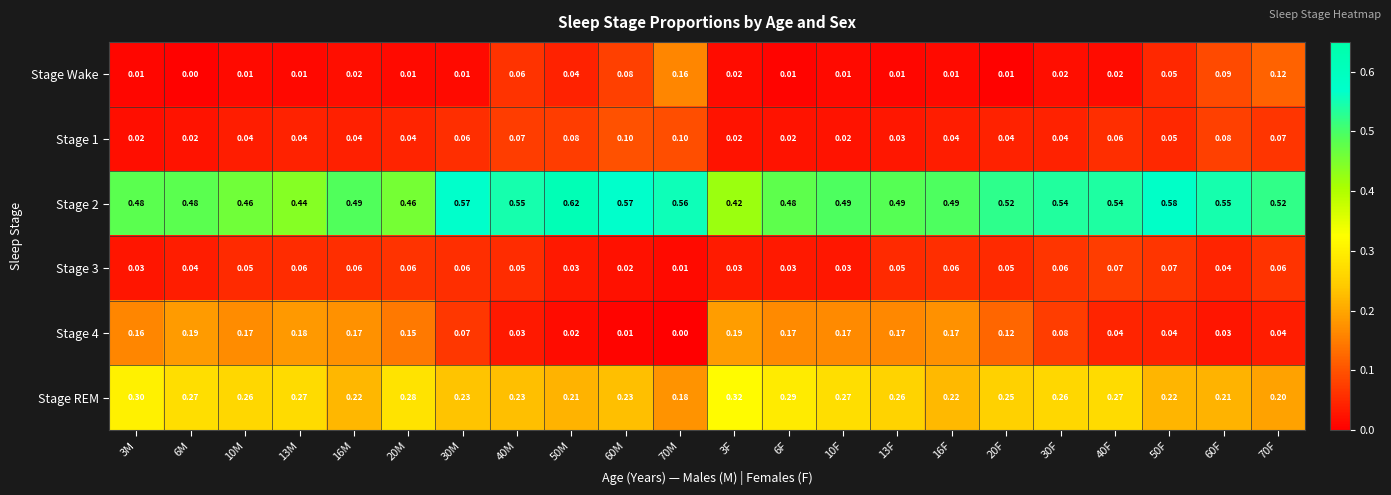

Is the value of Stage 2 at 50F greater than the value of Stage 4 at 20F?

Yes